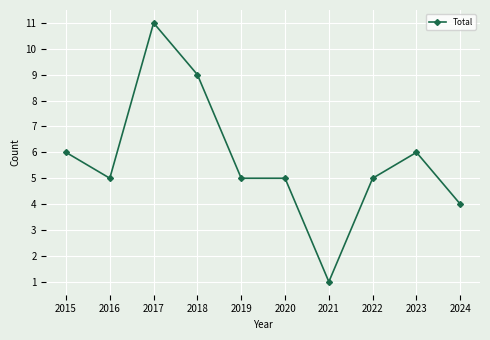

What value does the data have at 2018?

9